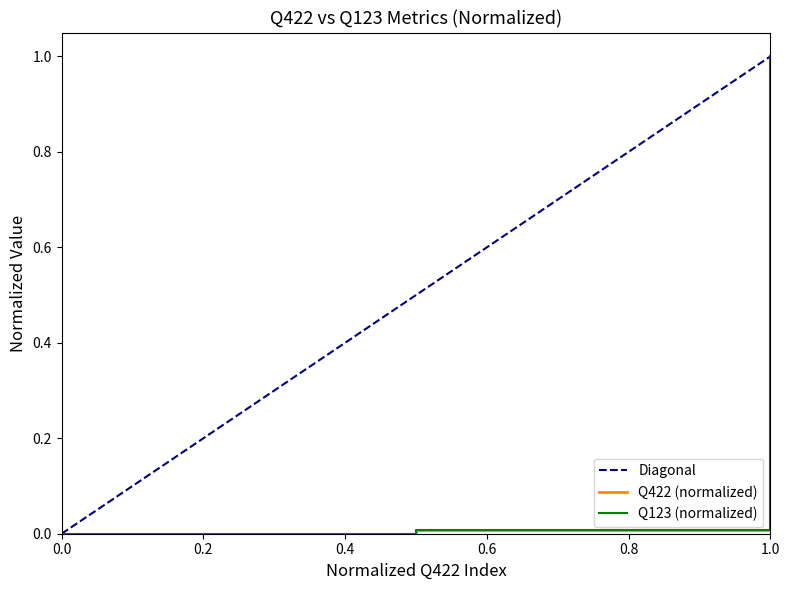

The Q422 series shows 0.0 at Shares. True or false?

True